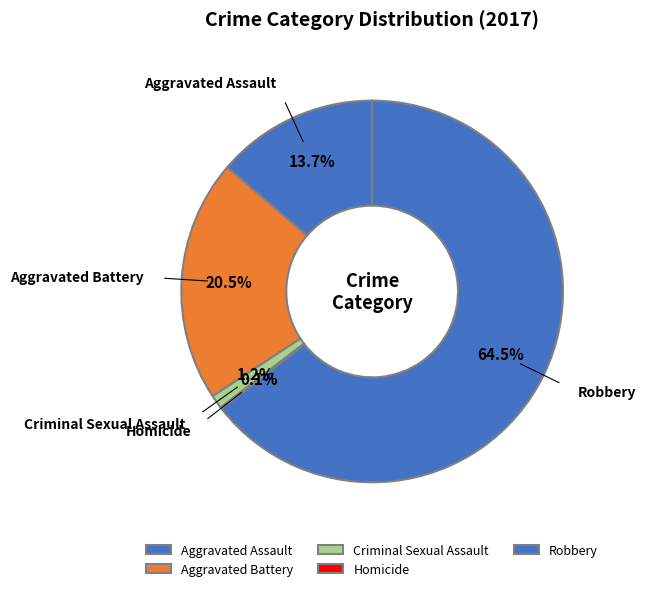

Combined, what portion of the pie is Robbery and Aggravated Assault?

78.2%